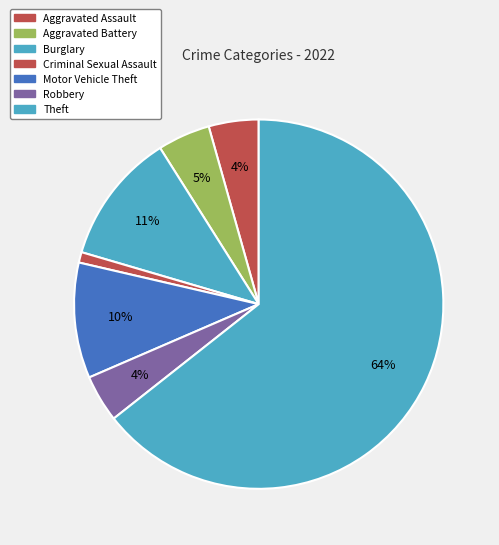

What portion of the pie excludes Theft?

35.6%